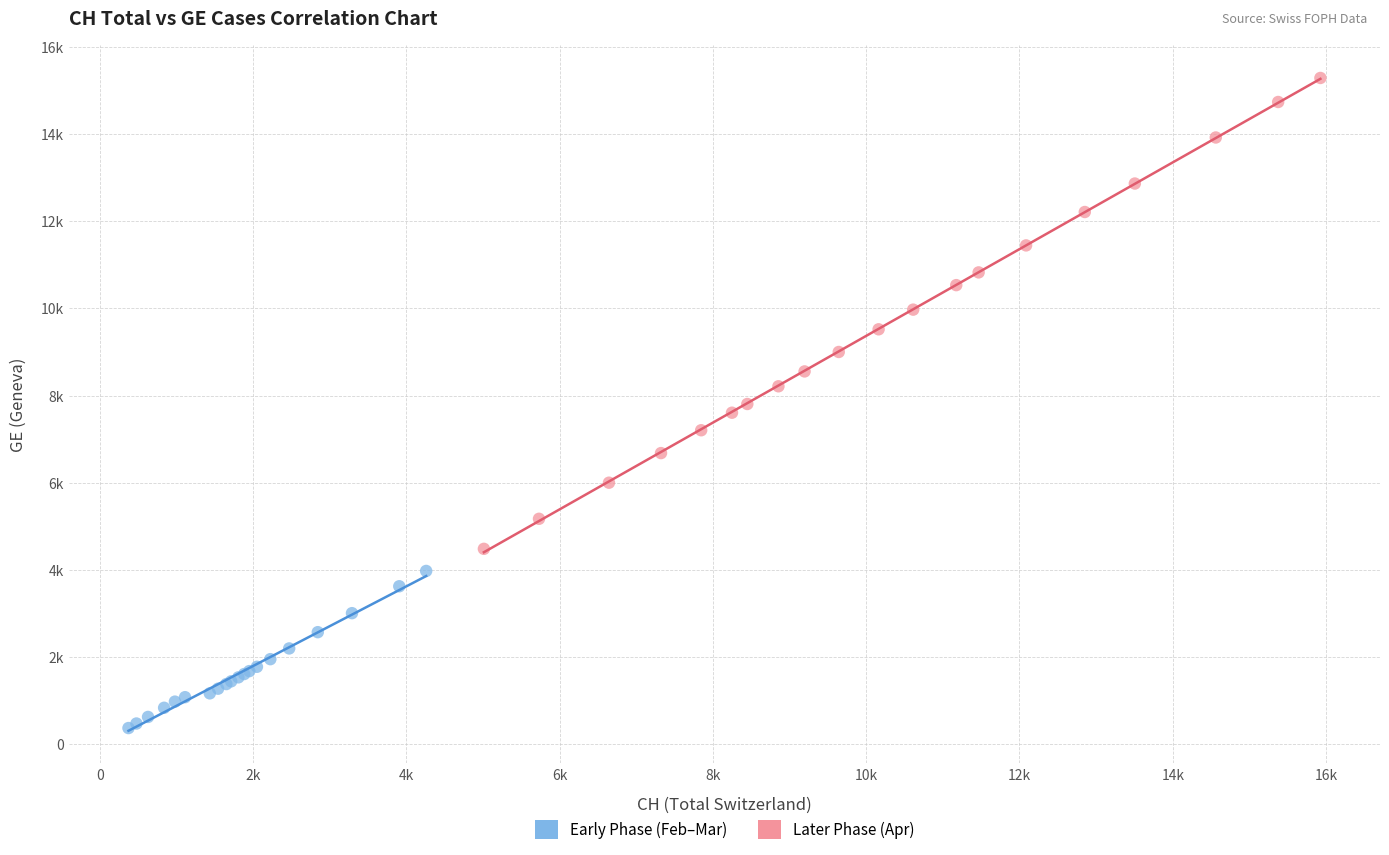

What are all the series names shown in the legend?

Early Phase (Feb–Mar), Later Phase (Apr)